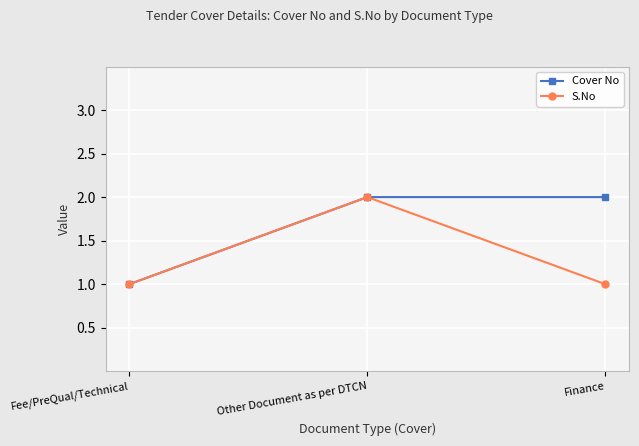

What is the label of the 1st point from the right?

Finance